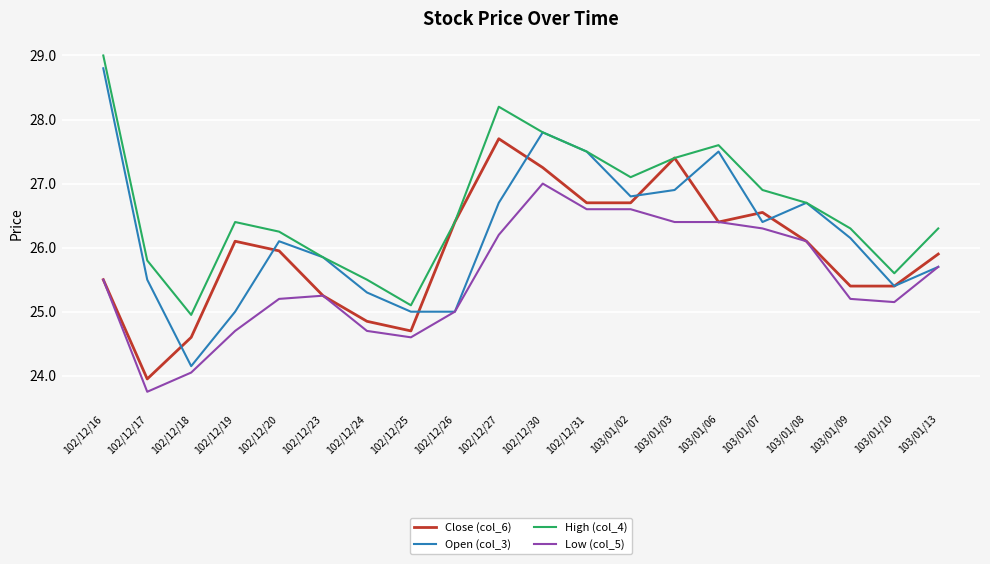

Which category has the highest value in the Open (col_3) series?

102/12/16